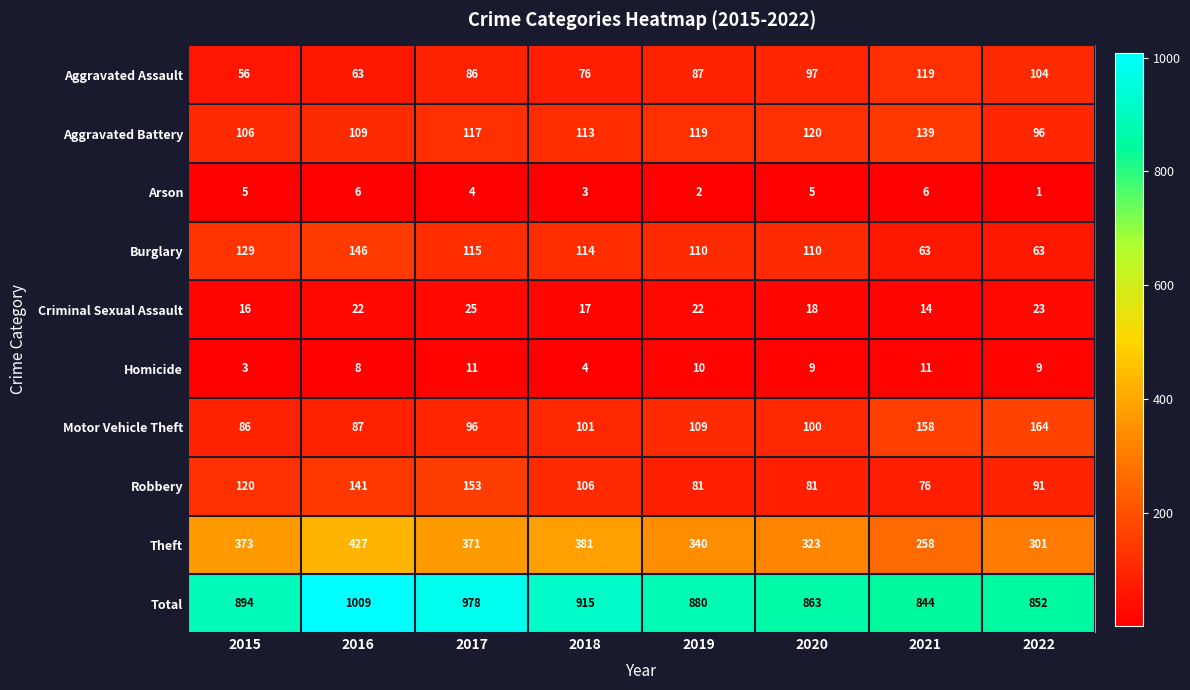

What is the average value of the Criminal Sexual Assault series?

20